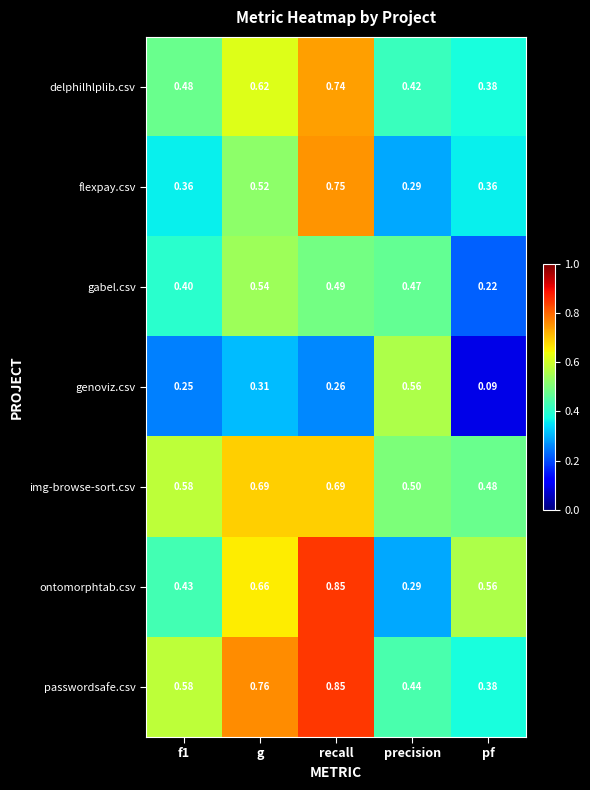

Which label corresponds to the smallest value in the chart?

pf